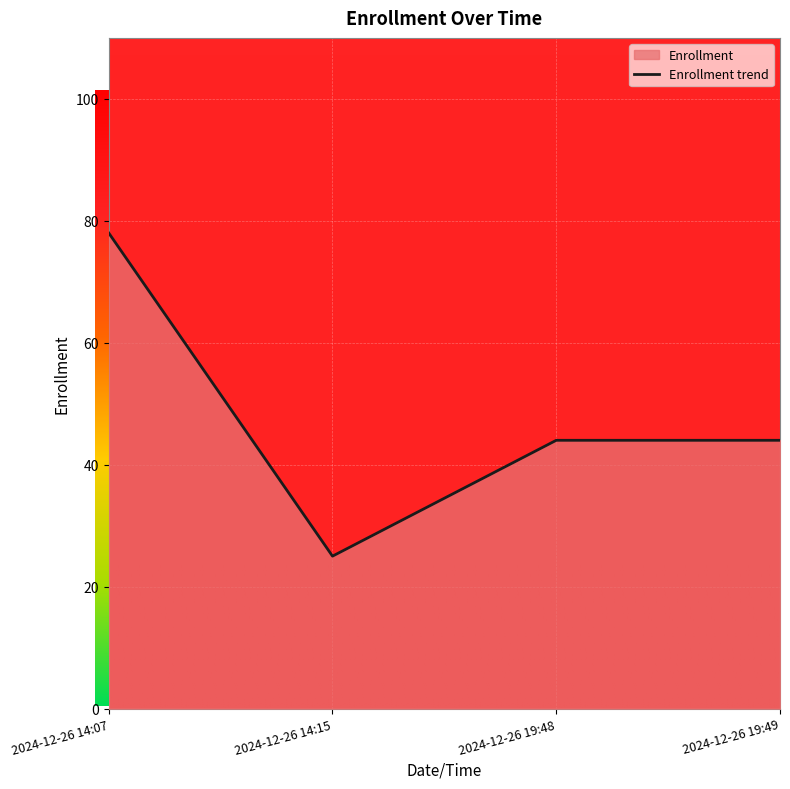

What is the value of the 4th point from the left?

44